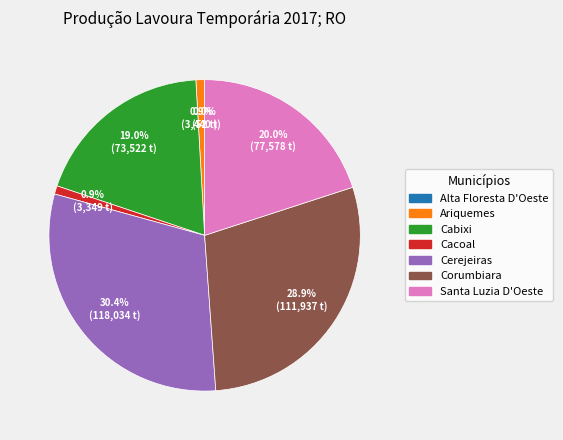

Is there any slice that represents more than half of the pie?

No